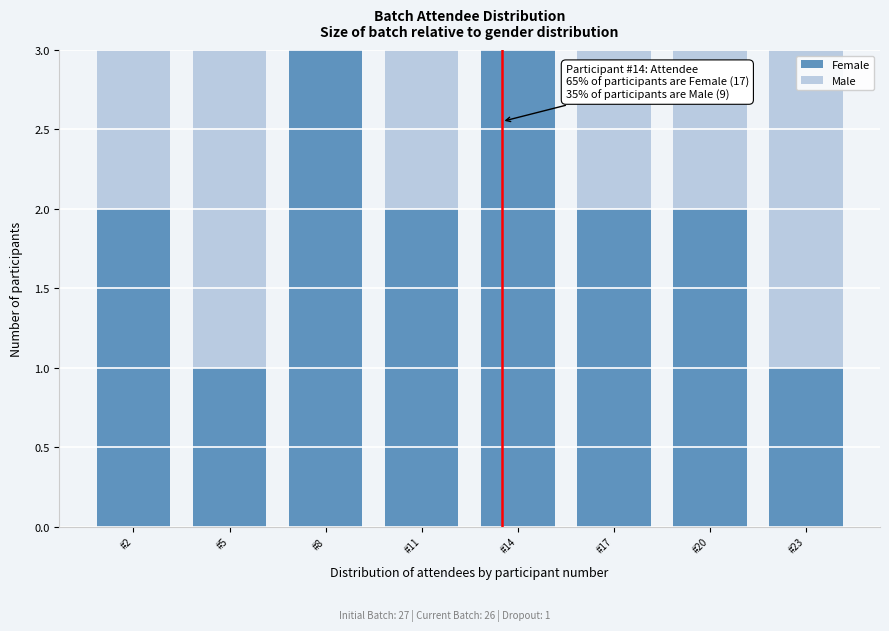

Reading right to left, transcribe the values for Female.

#23=1	#20=2	#17=2	#14=3	#11=2	#8=3	#5=1	#2=2